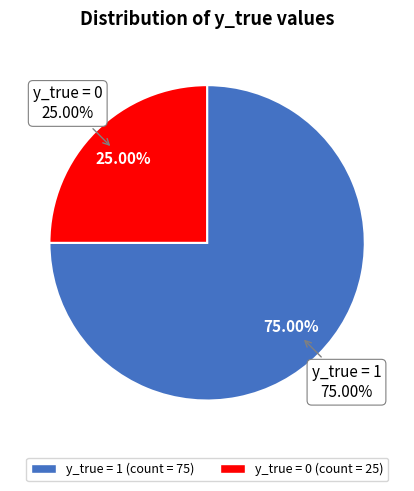

To the nearest percent, what is the combined percentage of 1 and 0?

100%